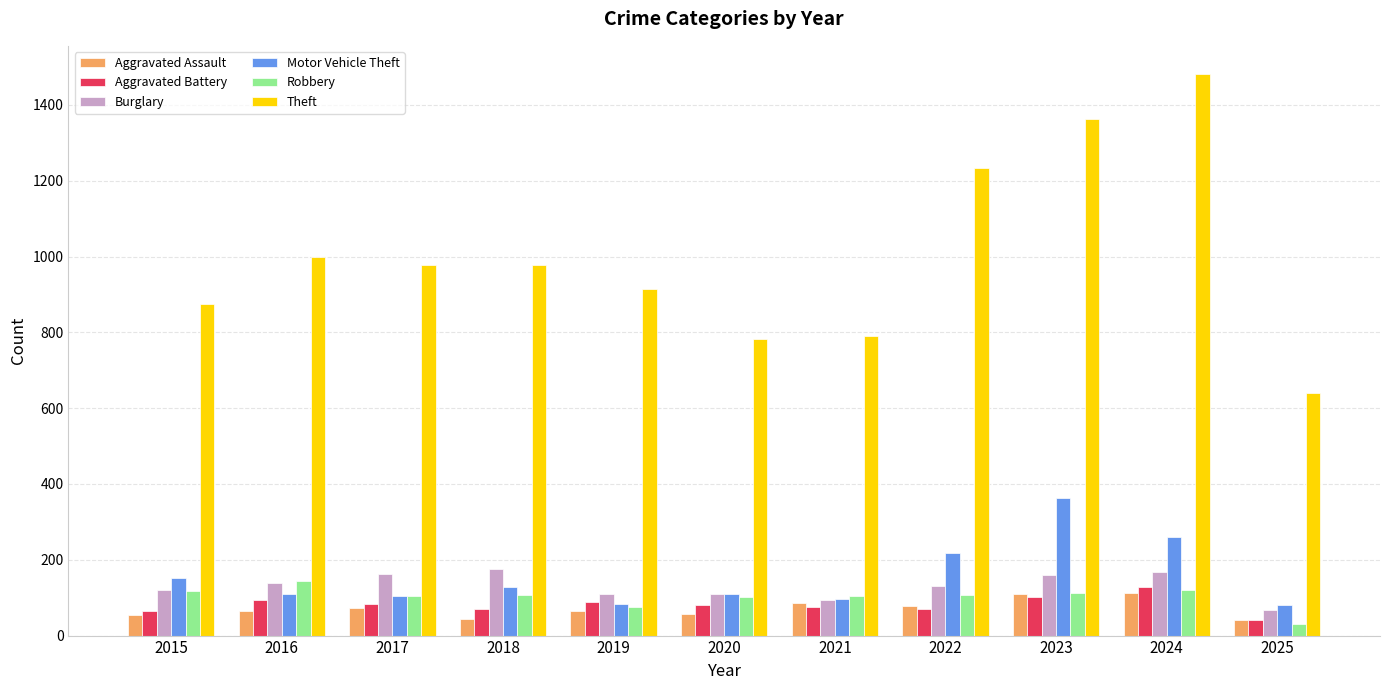

Which series changed the most between 2017 and 2023?

Theft